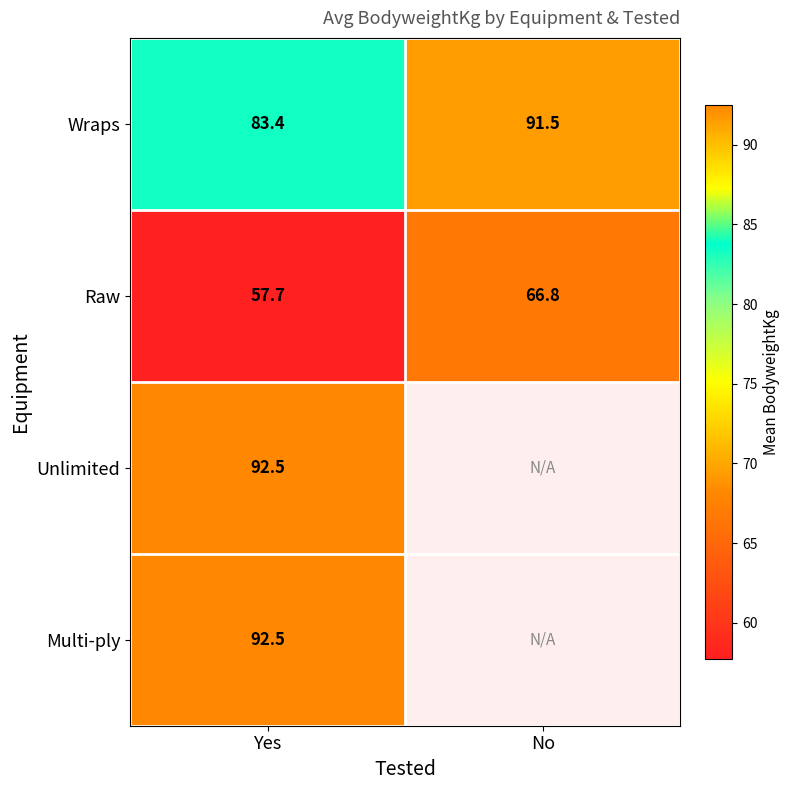

Is the value of Wraps at No greater than the value of Unlimited at Yes?

No